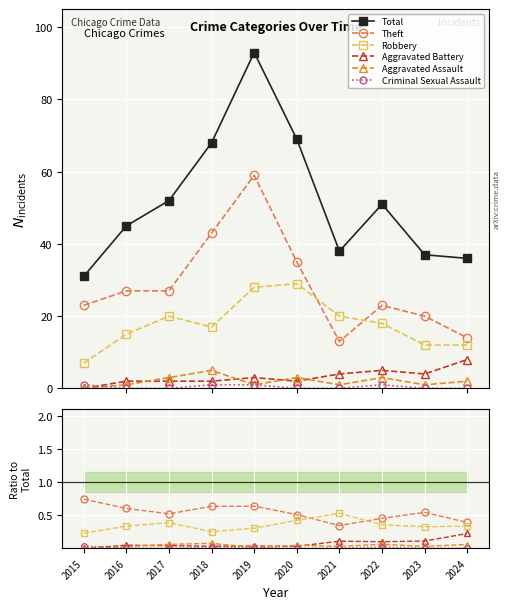

How many data points in Total are above 51?

4